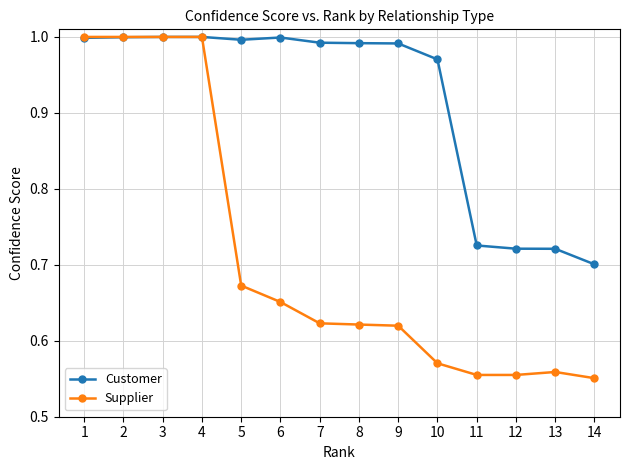

Which category has the lowest value in the Customer series?

14